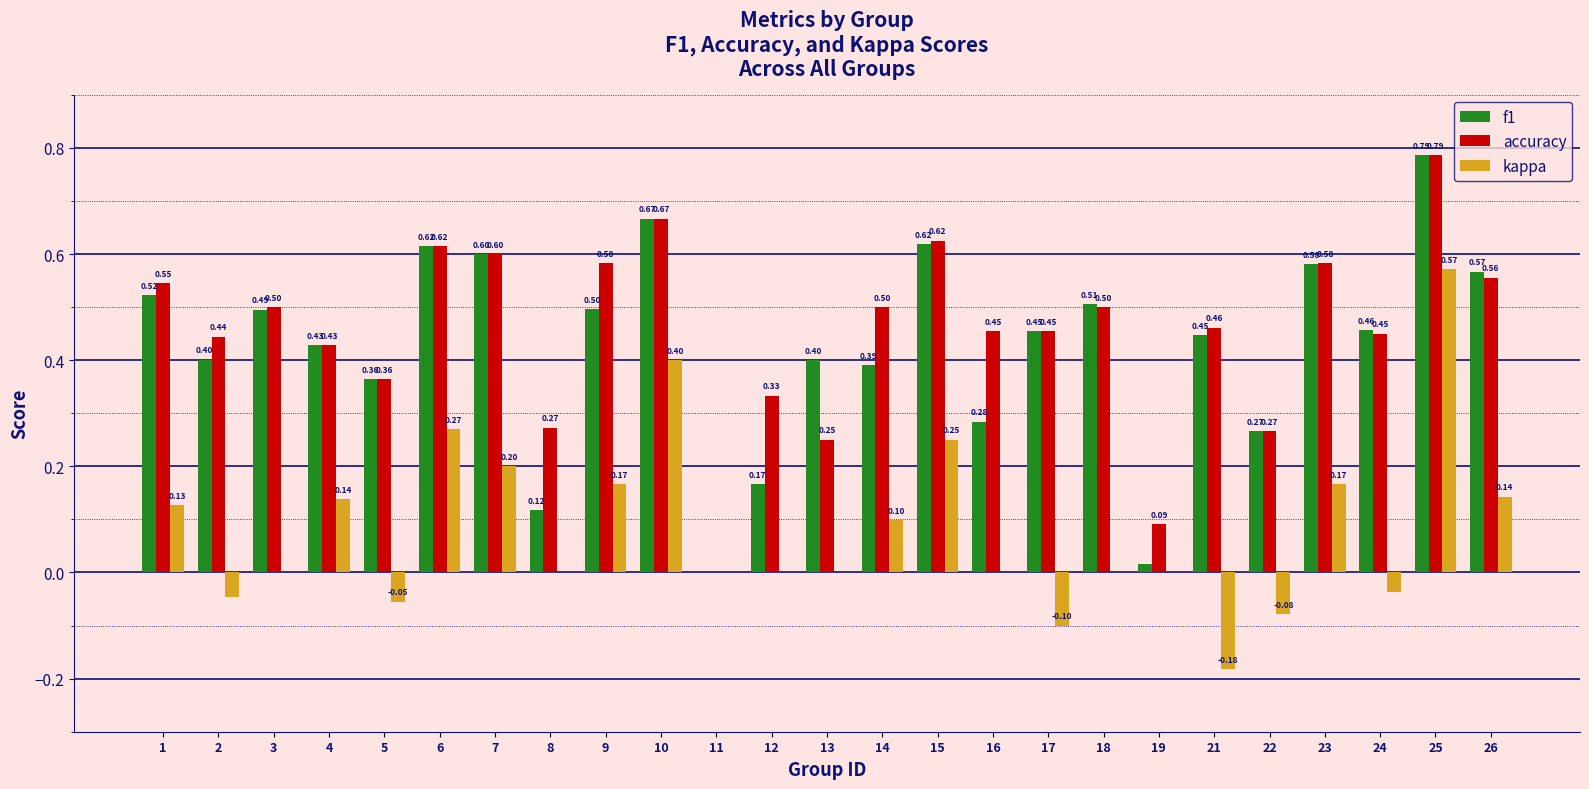

At which label is accuracy closest to 0?

11